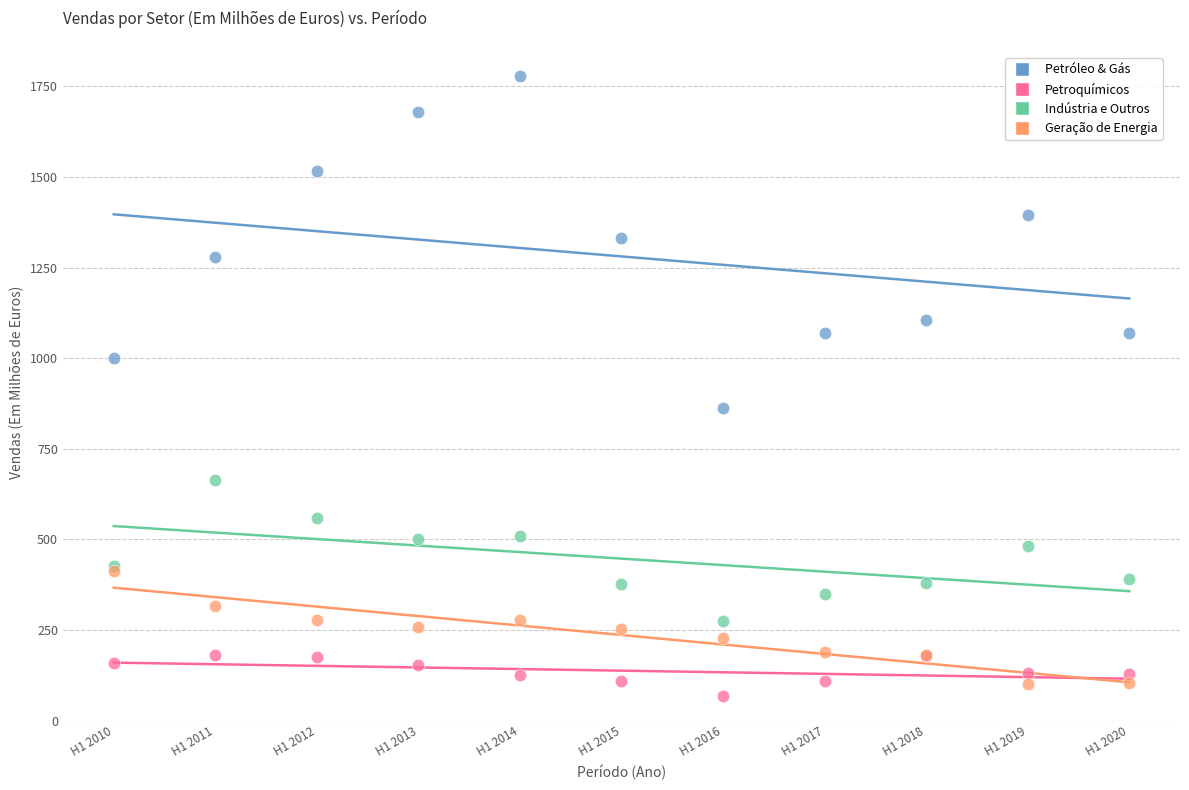

Which series reaches the minimum Y coordinate?

Petroquímicos